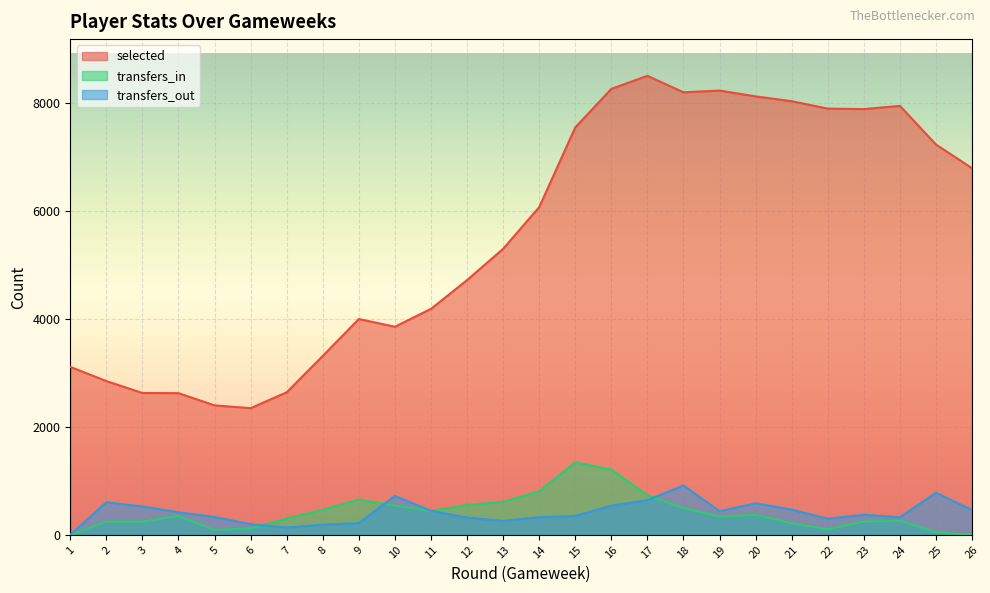

Reading left to right, extract all data points from this chart.

selected: 1=3114	2=2851	3=2630	4=2627	5=2400	6=2349	7=2643	8=3318	9=4002	10=3859	11=4191	12=4724	13=5304	14=6077	15=7555	16=8270	17=8512	18=8206	19=8239	20=8131	21=8041	22=7904	23=7895	24=7955	25=7238	26=6799
transfers_in: 1=0	2=242	3=245	4=348	5=89	6=118	7=302	8=464	9=652	10=541	11=443	12=551	13=612	14=808	15=1343	16=1211	17=732	18=494	19=339	20=369	21=213	22=102	23=246	24=262	25=47	26=0
transfers_out: 1=0	2=604	3=525	4=417	5=330	6=196	7=136	8=188	9=217	10=721	11=445	12=319	13=258	14=326	15=349	16=541	17=643	18=915	19=437	20=585	21=467	22=299	23=372	24=325	25=781	26=459